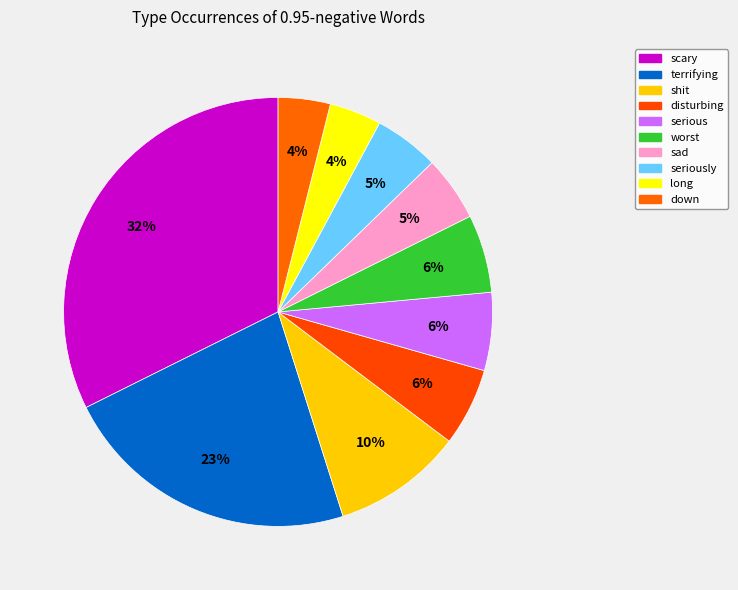

How many segments does this pie chart have?

10